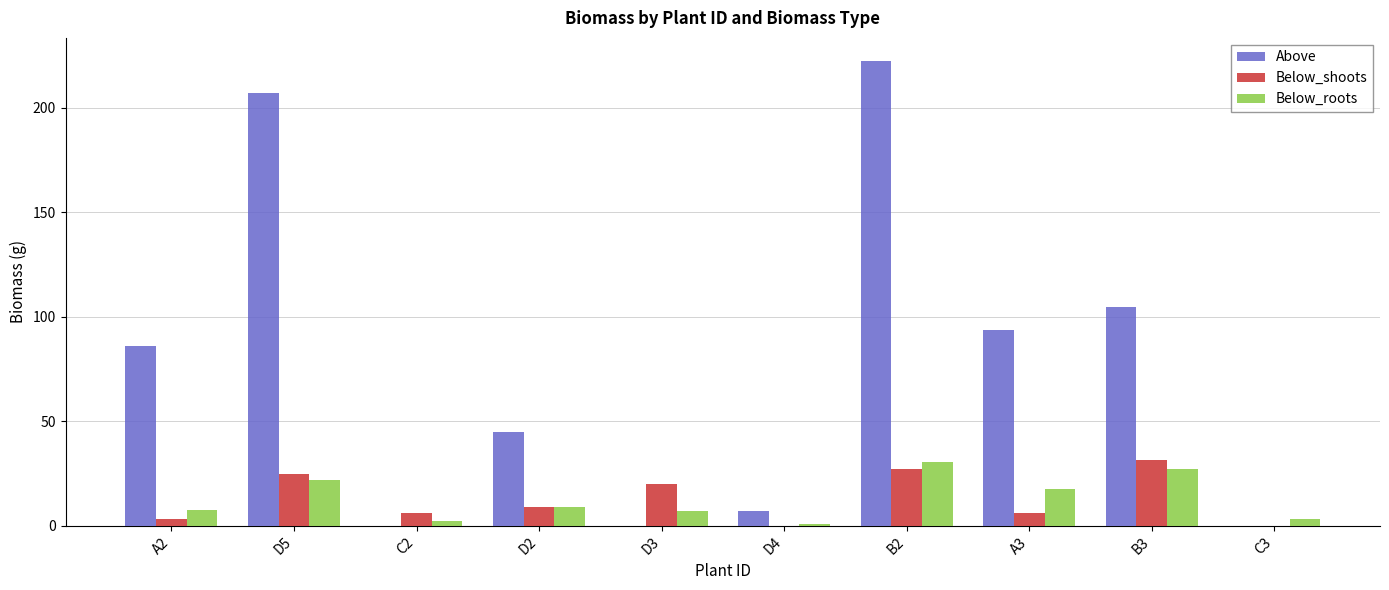

Between A3 and B3, which series saw the biggest shift?

Below_shoots